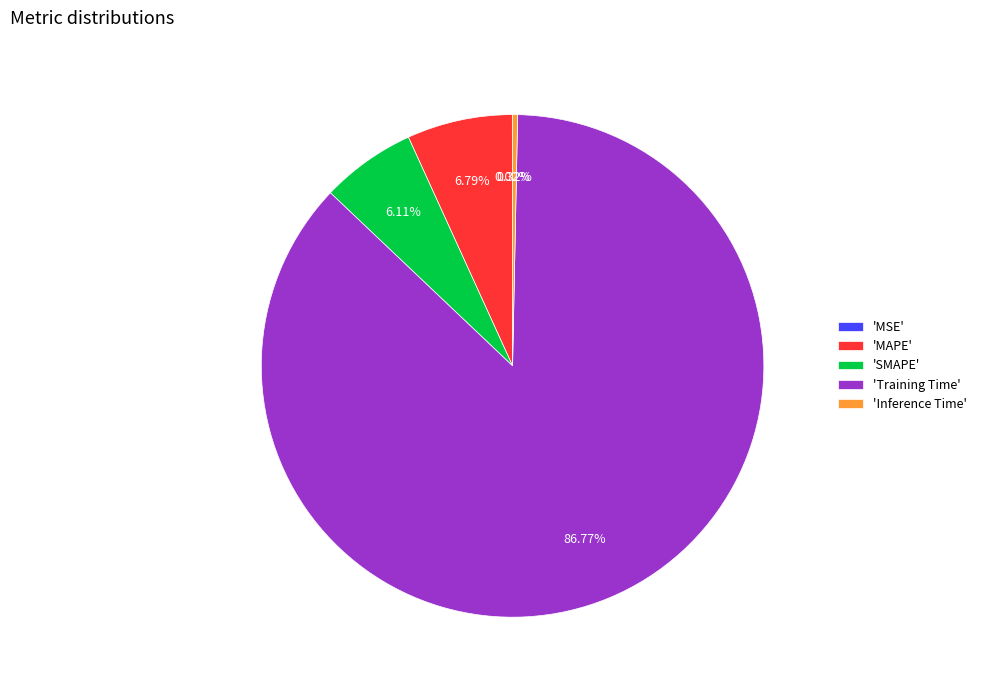

Is there any slice that represents more than half of the pie?

Yes